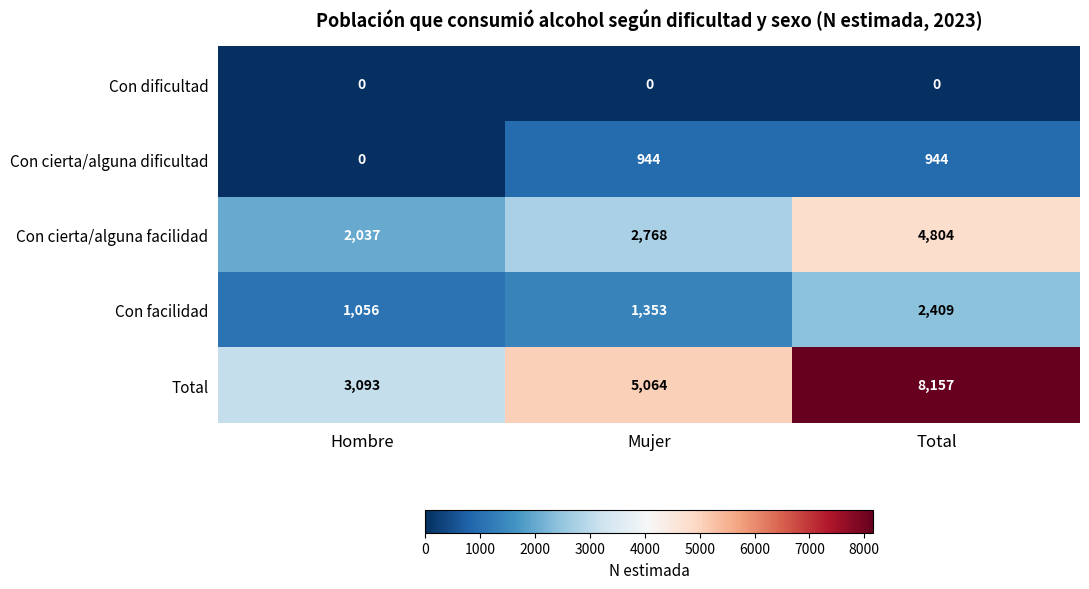

What is the sum of all Con facilidad values?

4818